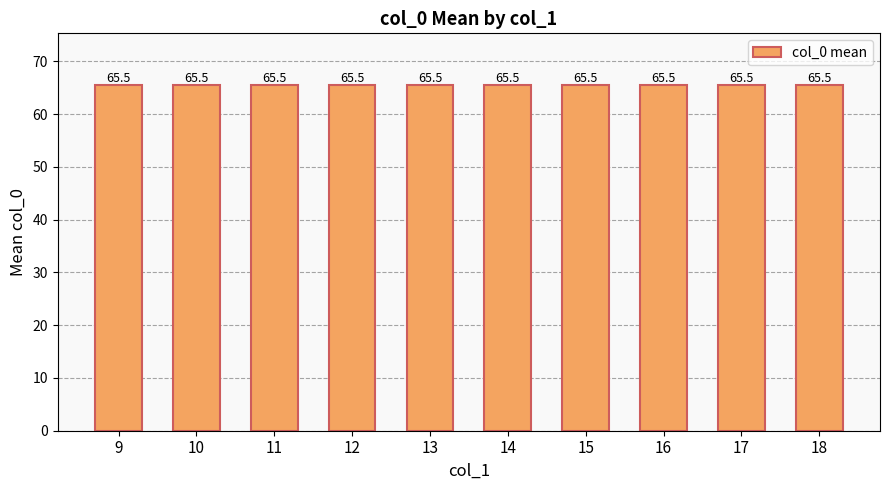

Is it true that the value at 13 is 65?

True